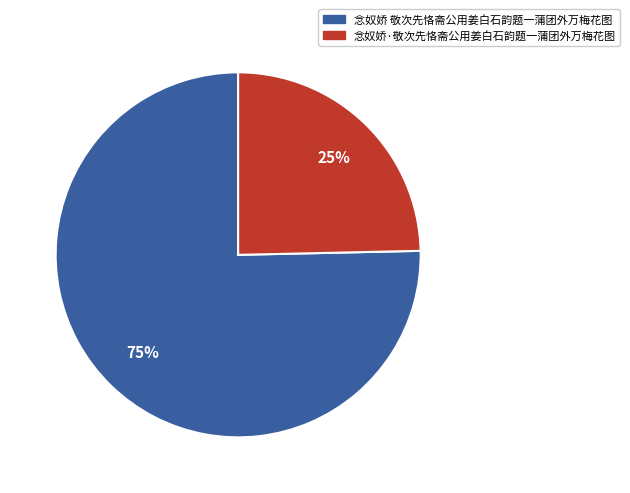

Do 念奴娇 敬次先恪斋公用姜白石韵题一蒲团外万梅花图 and 念奴娇·敬次先恪斋公用姜白石韵题一蒲团外万梅花图 together represent more than half of the pie?

Yes